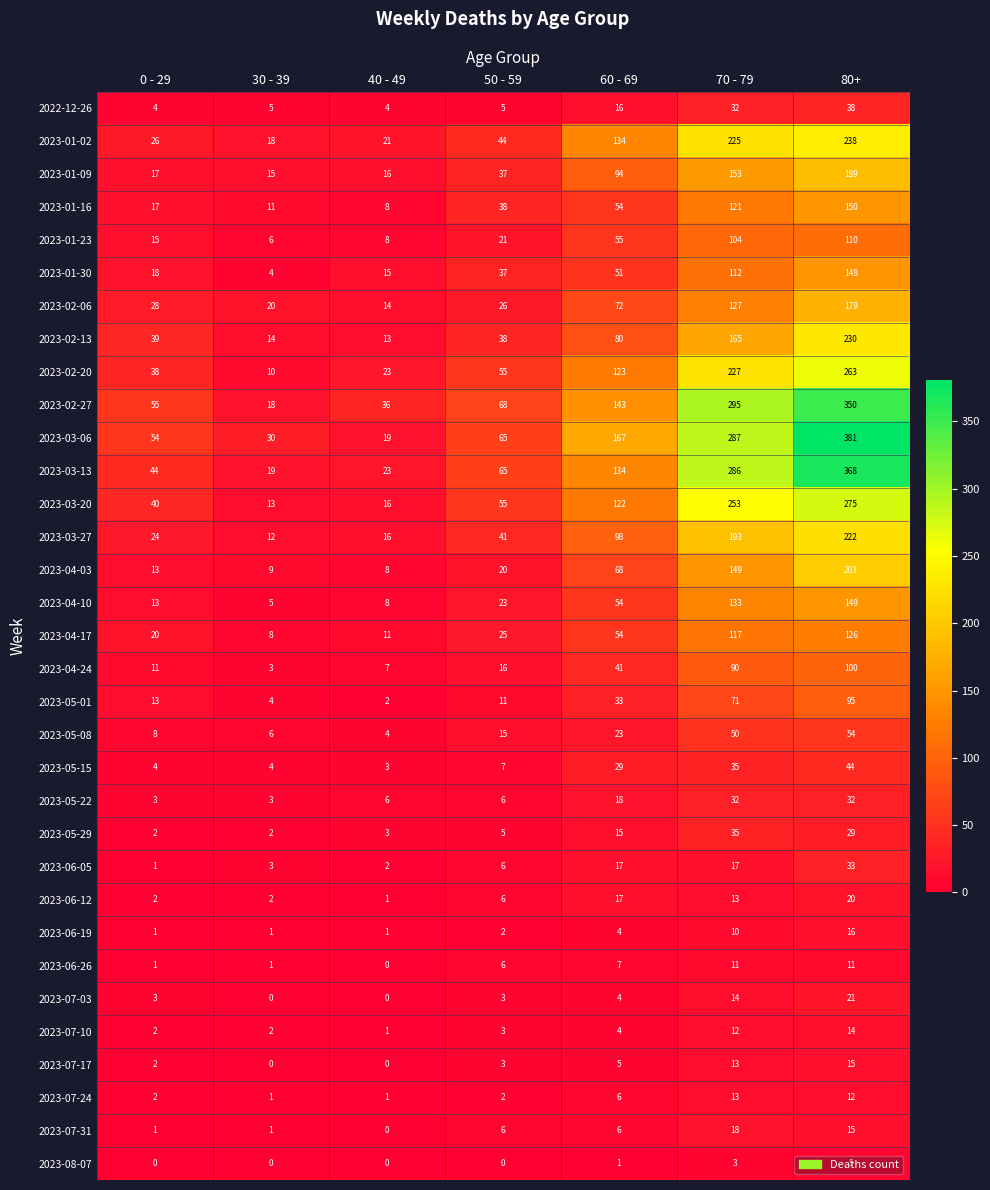

Rank the series by their maximum value, from lowest to highest.

2023-08-07, 2023-06-26, 2023-07-24, 2023-07-10, 2023-07-17, 2023-06-19, 2023-07-31, 2023-06-12, 2023-07-03, 2023-05-22, 2023-06-05, 2023-05-29, 2022-12-26, 2023-05-15, 2023-05-08, 2023-05-01, 2023-04-24, 2023-01-23, 2023-04-17, 2023-01-30, 2023-04-10, 2023-01-16, 2023-02-06, 2023-01-09, 2023-04-03, 2023-03-27, 2023-02-13, 2023-01-02, 2023-02-20, 2023-03-20, 2023-02-27, 2023-03-13, 2023-03-06